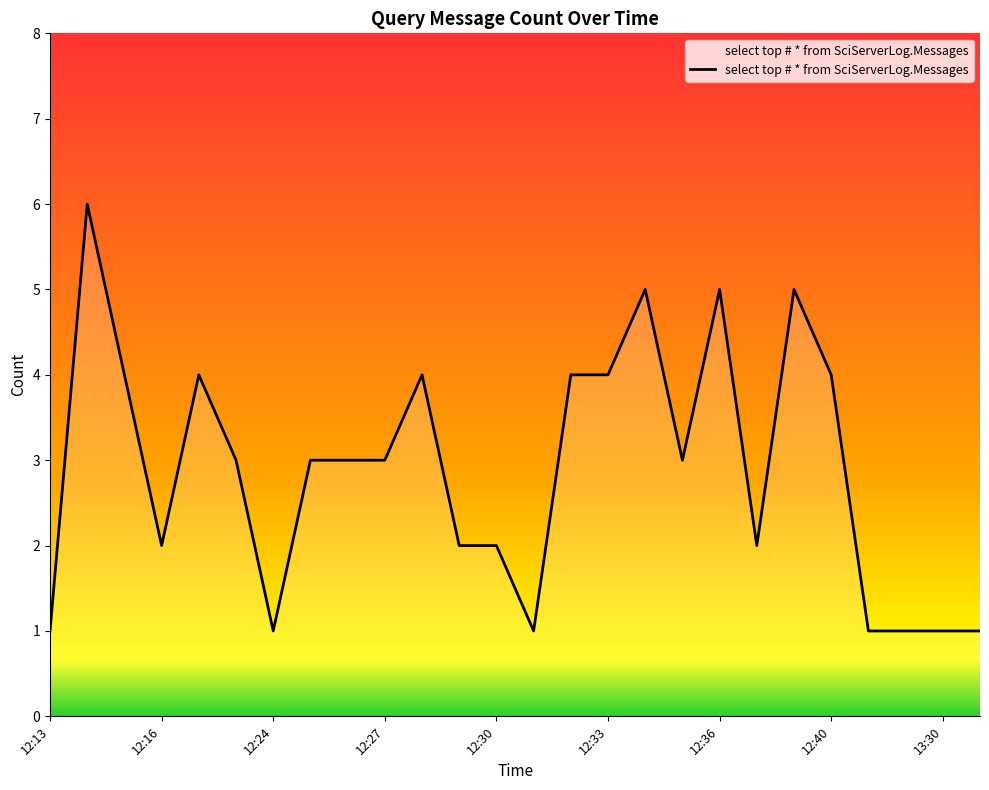

What is the greatest value displayed?

6